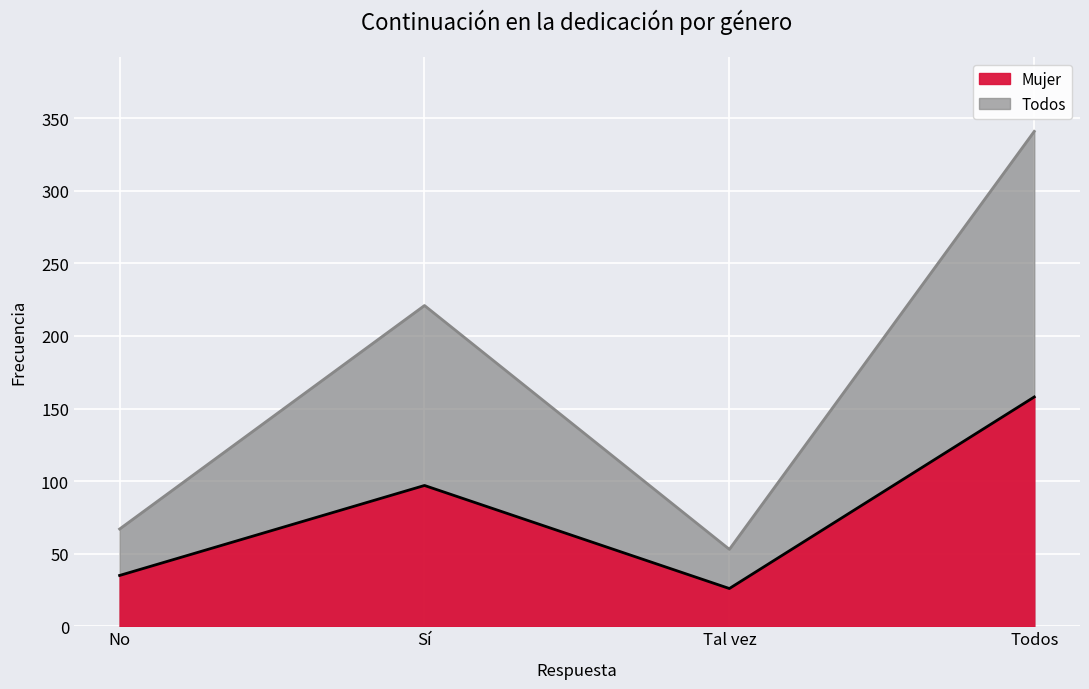

The Mujer series shows 63 at Sí. True or false?

False